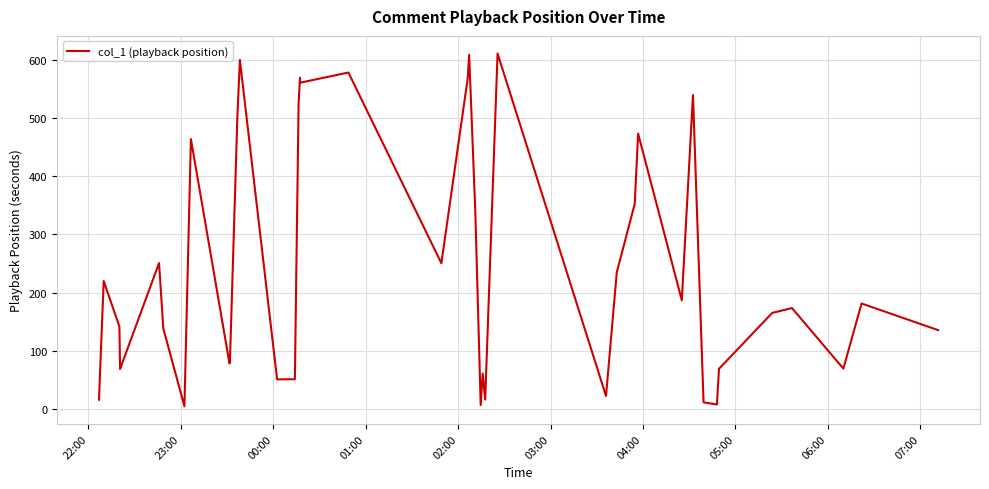

What is the difference between the maximum and minimum values?

605.8